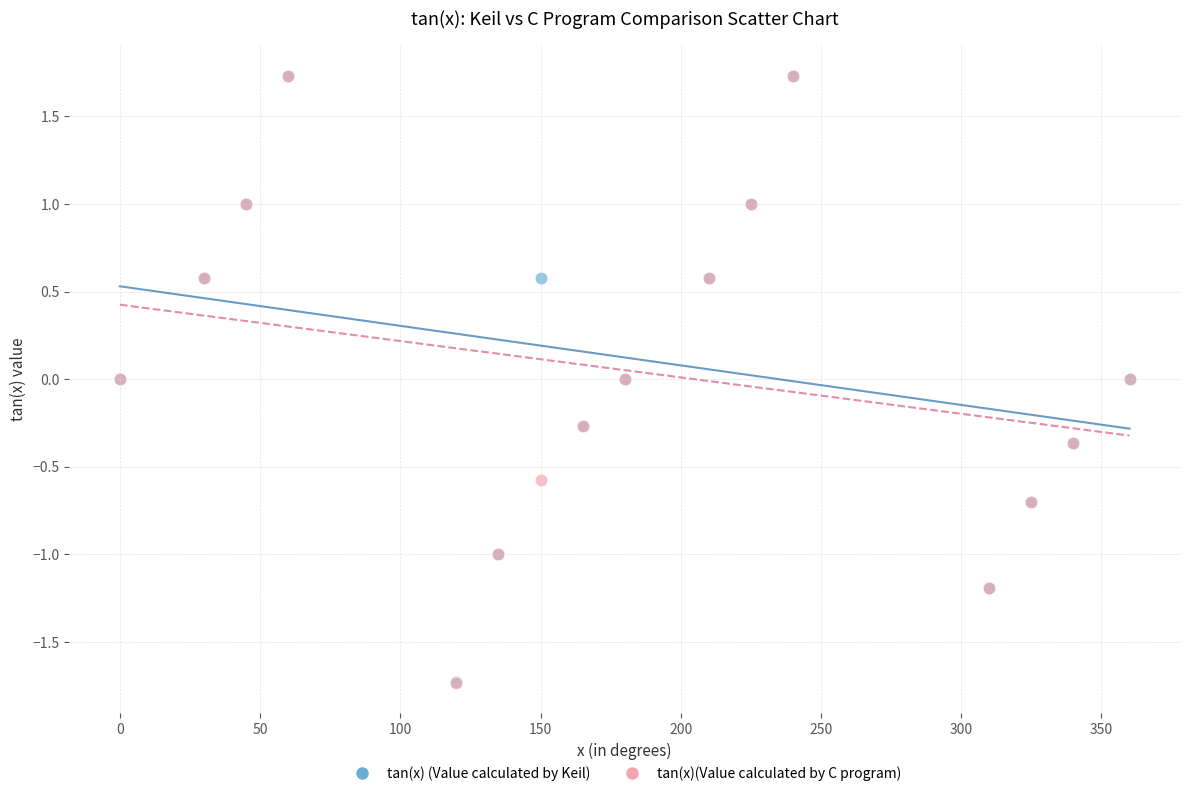

What are all the series names shown in the legend?

tan(x) (Value calculated by Keil), tan(x)(Value calculated by C program)